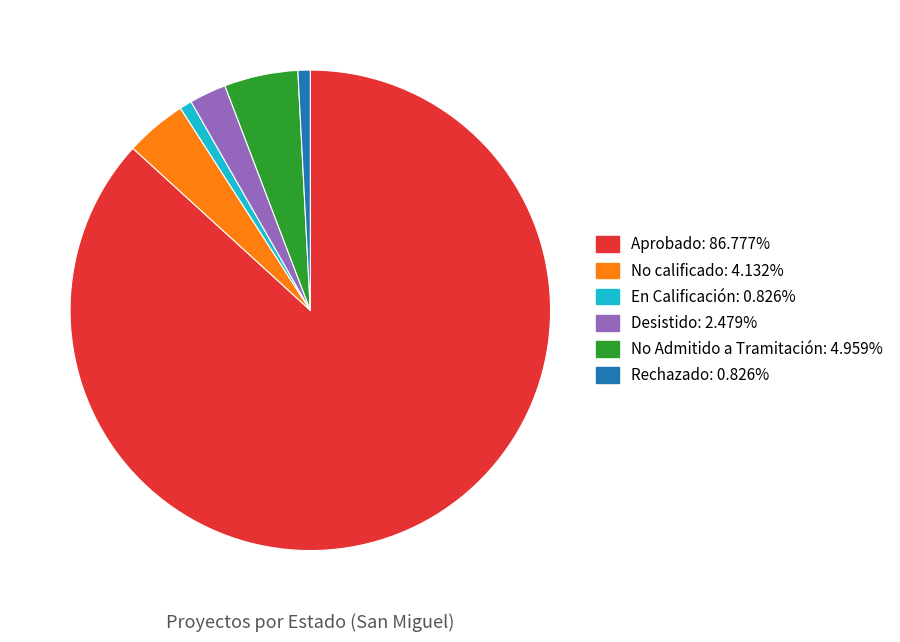

How many segments does this pie chart have?

6